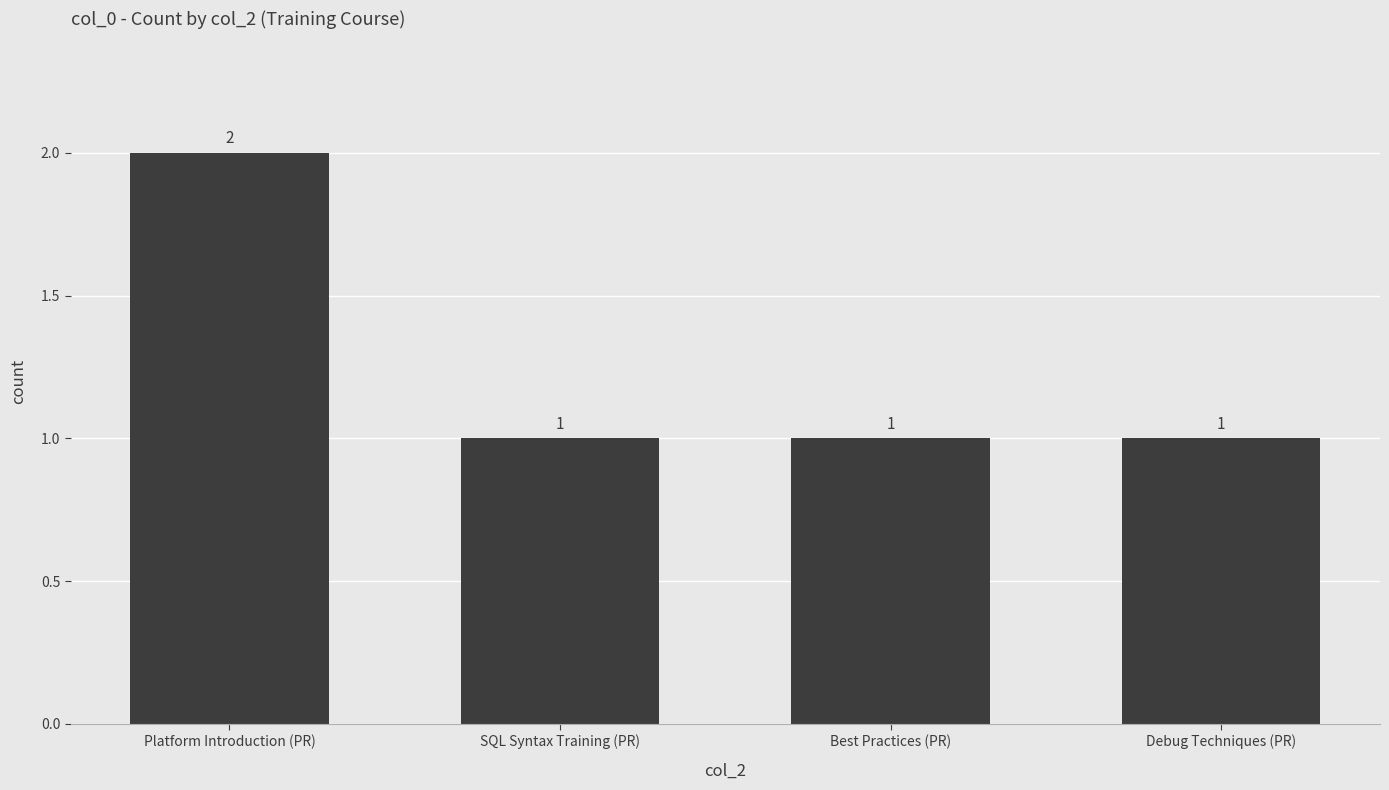

How many bars are there in total?

4